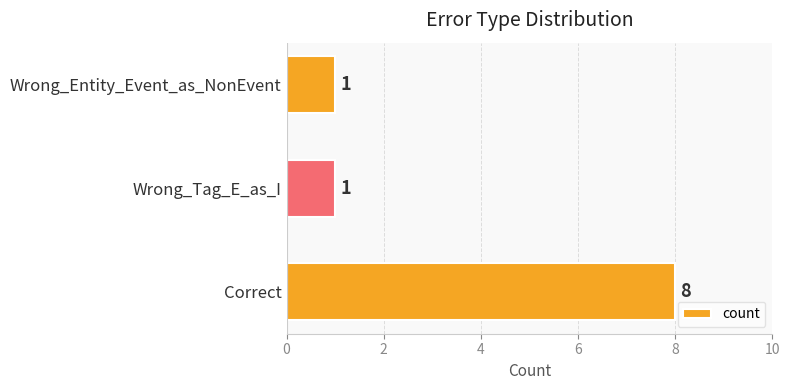

The value at Wrong_Entity_Event_as_NonEvent is 2. True or false?

False